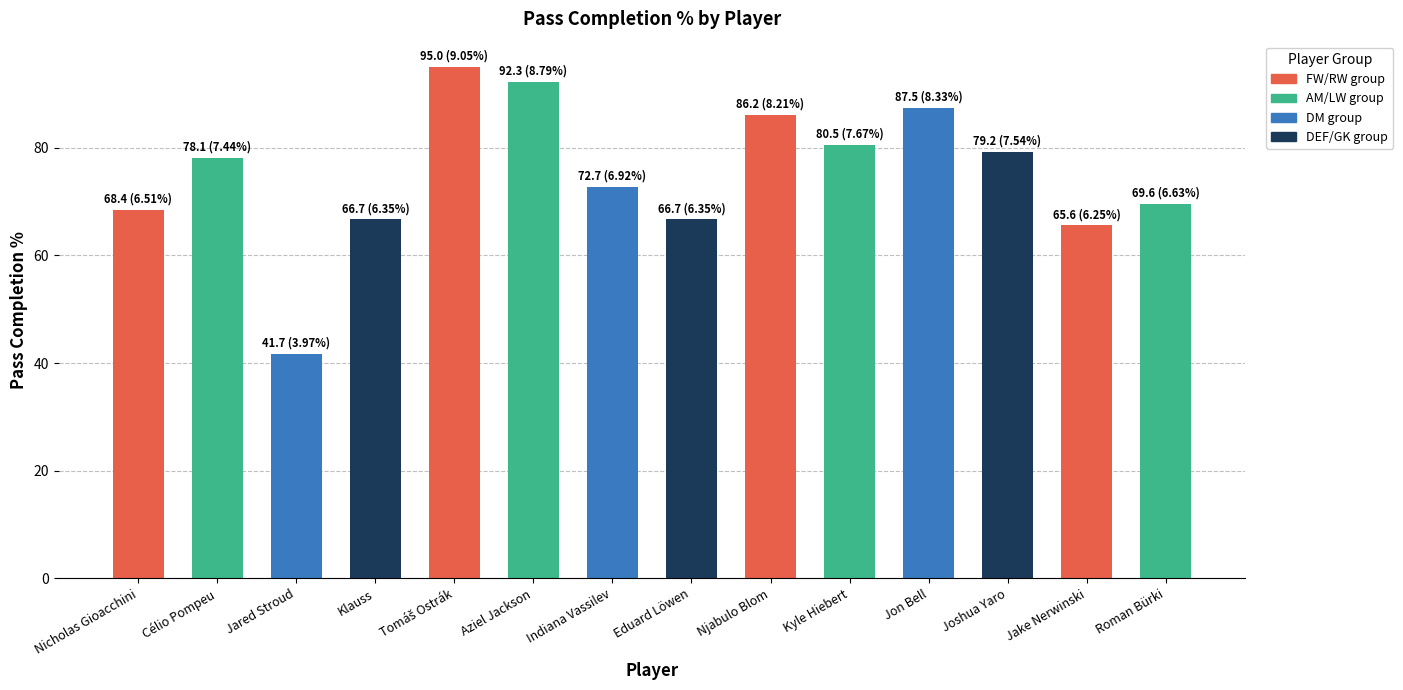

Which category has the lowest value across all series?

Jared Stroud